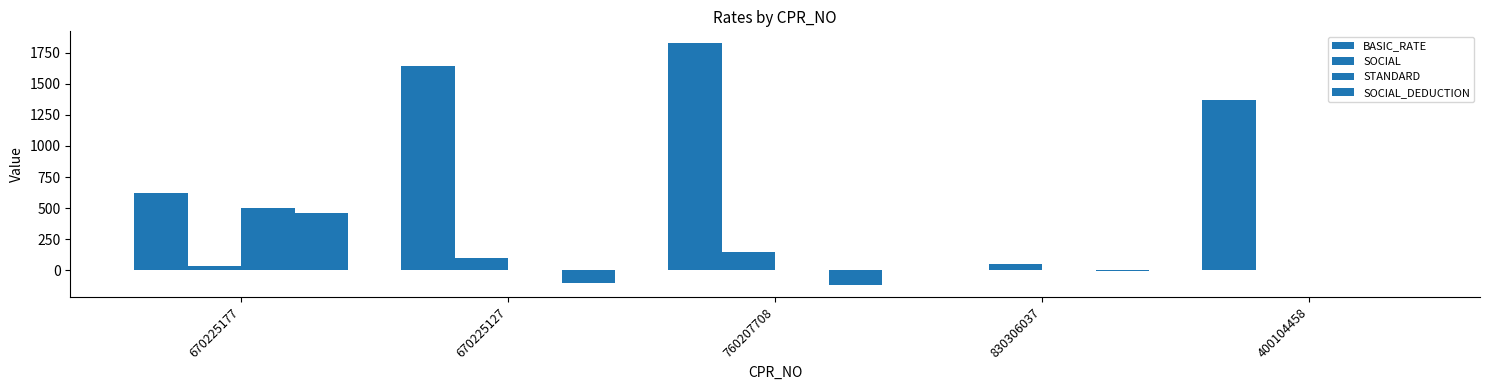

How many series are shown in this chart?

4